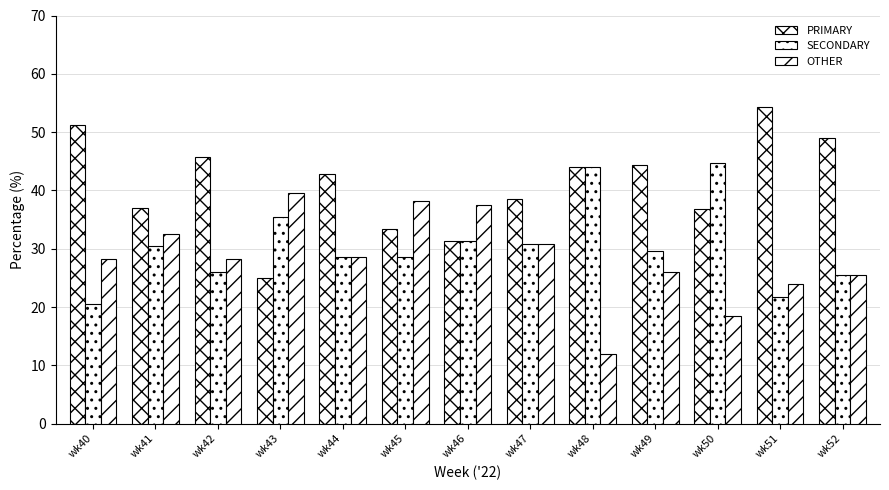

Which series has the widest spread of values?

PRIMARY